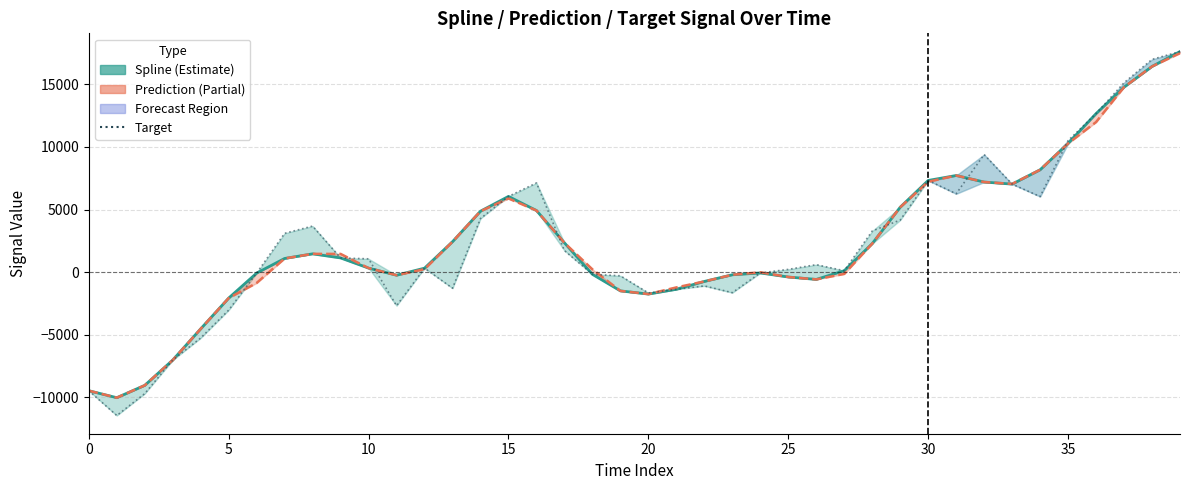

Reading left to right, transcribe all the data shown in this chart.

Spline (Estimate): -9474.4	-10034.0	-9047.4	-7028.1	-4530.7	-2075.8	-78.2	1088.2	1458.4	1131.1	319.0	-249.2	314.8	2429.5	4866.4	6046.5	4919.1	2337.5	-178.2	-1501.2	-1754.7	-1374.5	-746.1	-213.9	-67.9	-391.9	-583.8	109.3	2275.6	5182.2	7320.3	7716.6	7194.3	7028.8	8173.6	10272.1	12661.9	14776.0	16427.7	17620.0
Prediction (Partial): -9474.4	-10034.0	-9047.4	-7028.1	-4530.7	-2075.8	-866.5	1088.2	1458.4	1452.4	319.0	-249.2	237.5	2429.5	4866.4	5883.2	4919.1	2337.5	218.7	-1501.2	-1754.7	-1223.9	-746.1	-213.9	-13.7	-391.9	-583.8	-143.5	2275.6	5182.2	7217.4	7716.6	7194.3	7044.7	8173.6	10272.1	11985.7	14776.0	16427.7	17489.5
Target: -9474.4	-11457.6	-9707.7	-7028.1	-5262.8	-3036.4	-78.2	3100.0	3675.7	1131.1	1060.6	-2684.0	314.8	-1287.9	4282.2	6046.5	7124.4	1719.1	-178.2	-294.9	-1664.2	-1374.5	-1102.4	-1643.6	-67.9	217.2	594.8	109.3	3282.5	4156.6	7320.3	6255.8	9391.6	7028.8	6034.5	10507.7	12661.9	15129.9	16994.2	17620.0